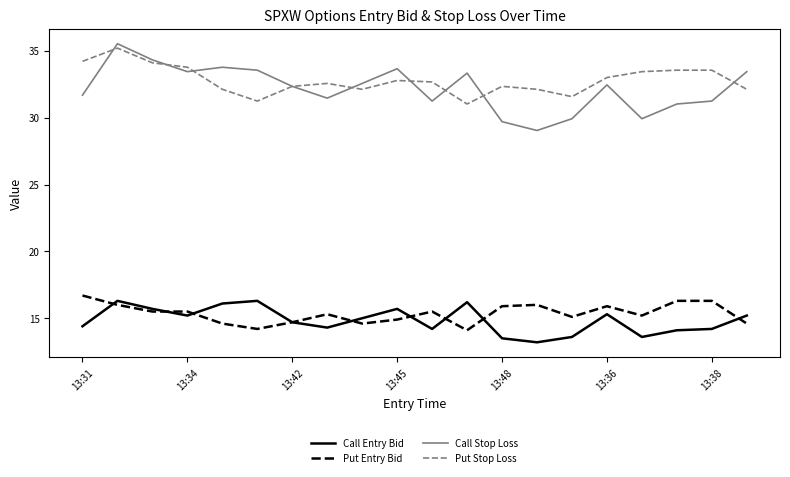

Which series has the widest spread of values?

Call Stop Loss